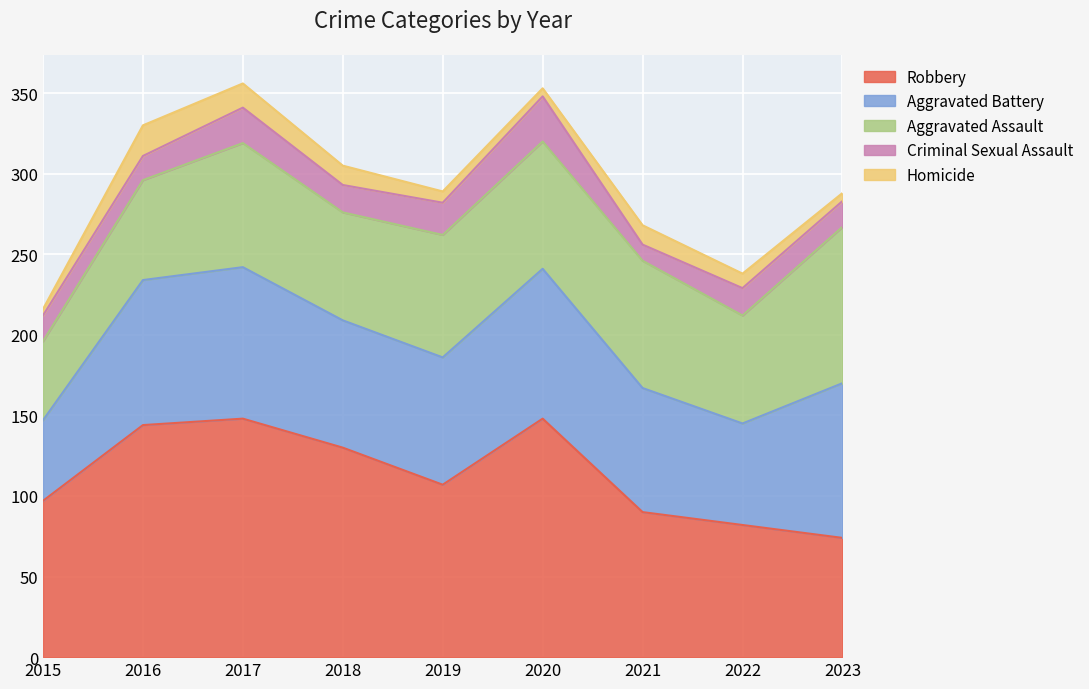

True or false: Aggravated Battery has more than 0 interior local peaks.

True